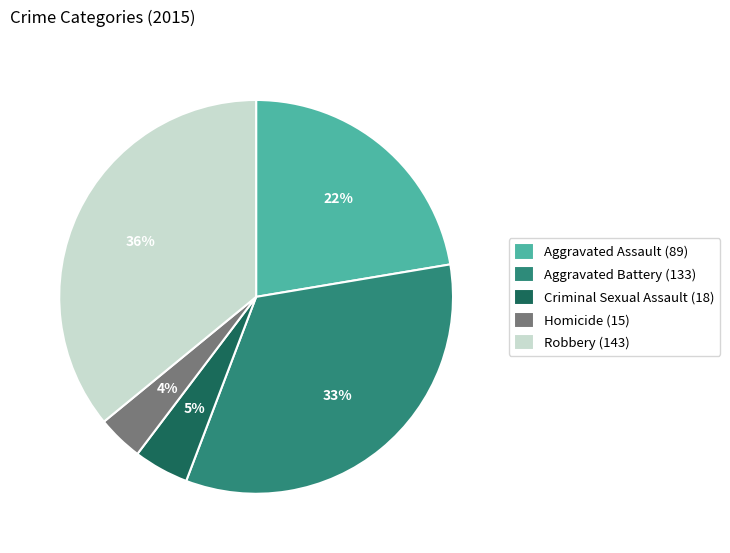

How many segments does this pie chart have?

5